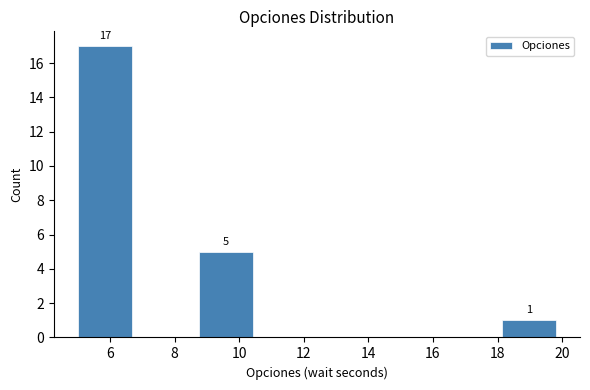

Over which range of the x-axis is the bar tallest?

5.0 to 6.8